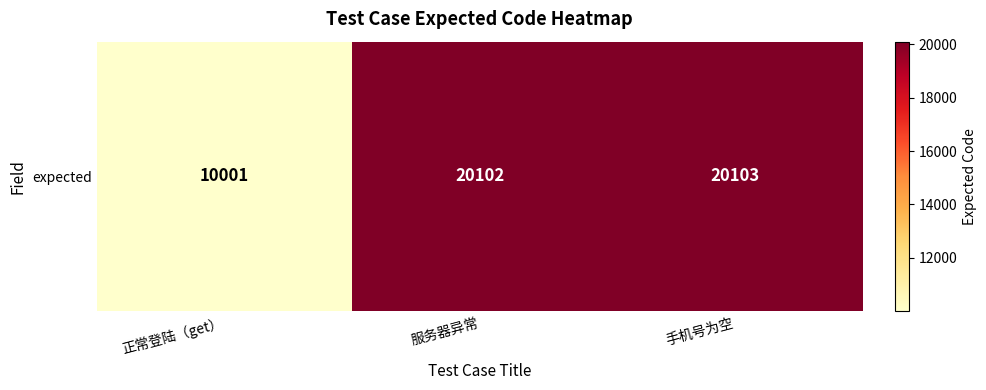

What is the minimum value shown in the chart?

10001